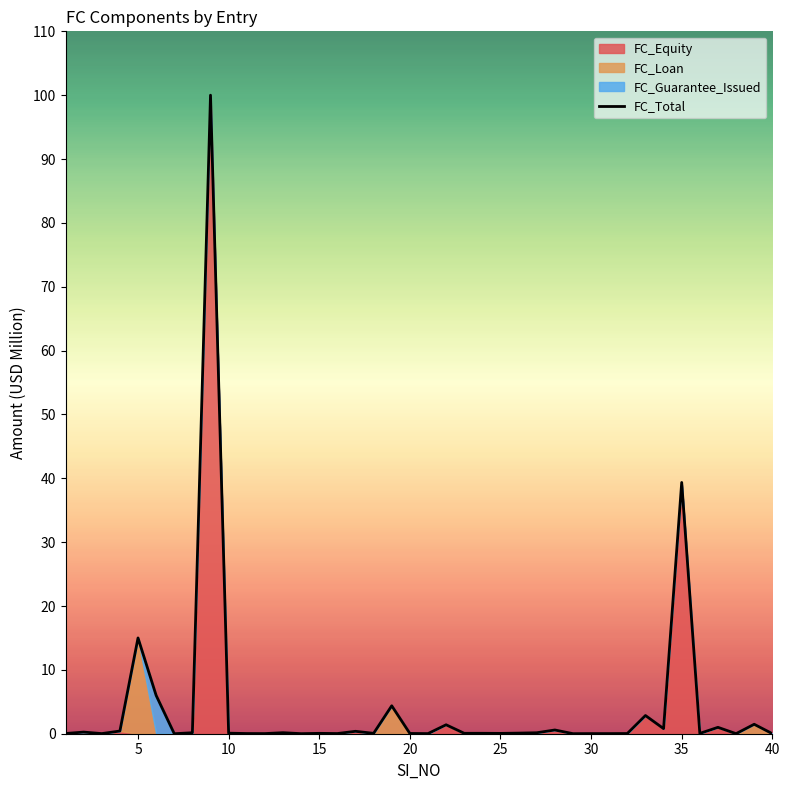

At which label is FC_Total closest to 50?

35